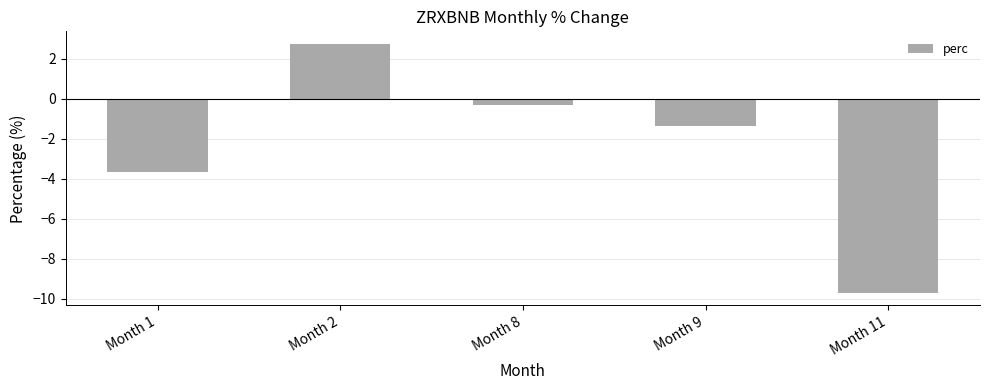

How many bars are there in total?

5